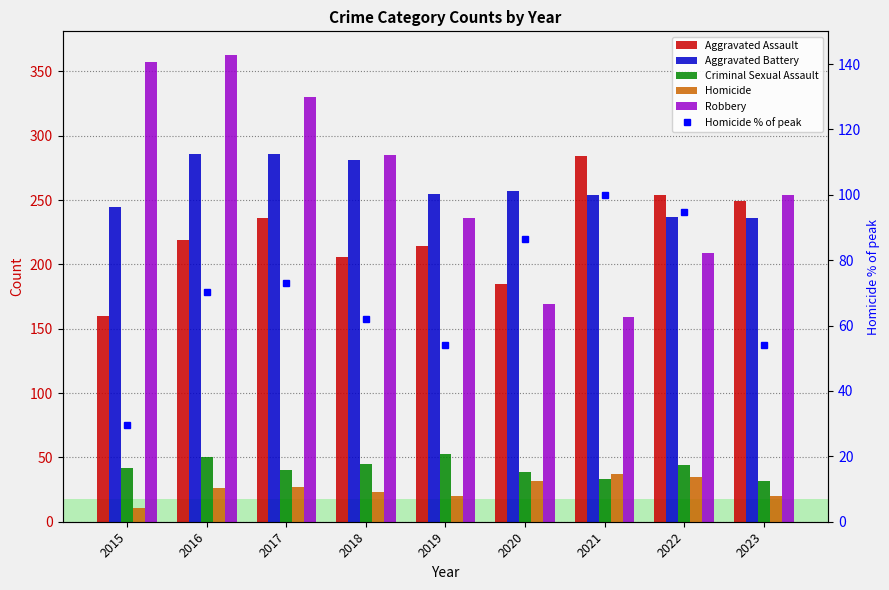

What is the smallest value displayed?

11.0